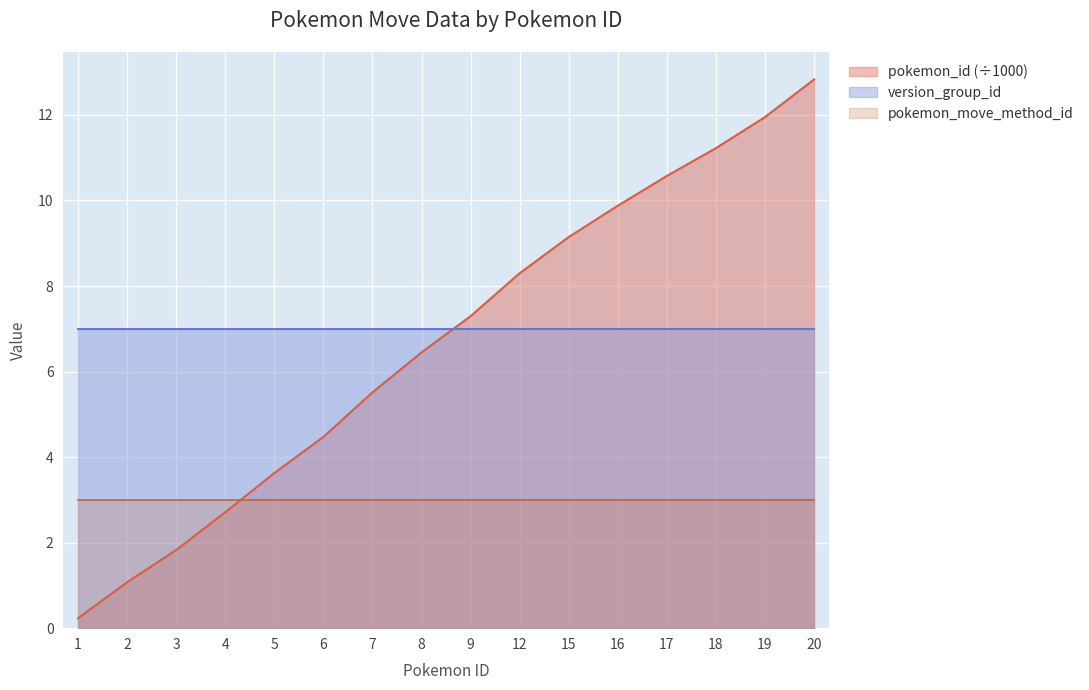

Which category has the lowest value across all series?

1